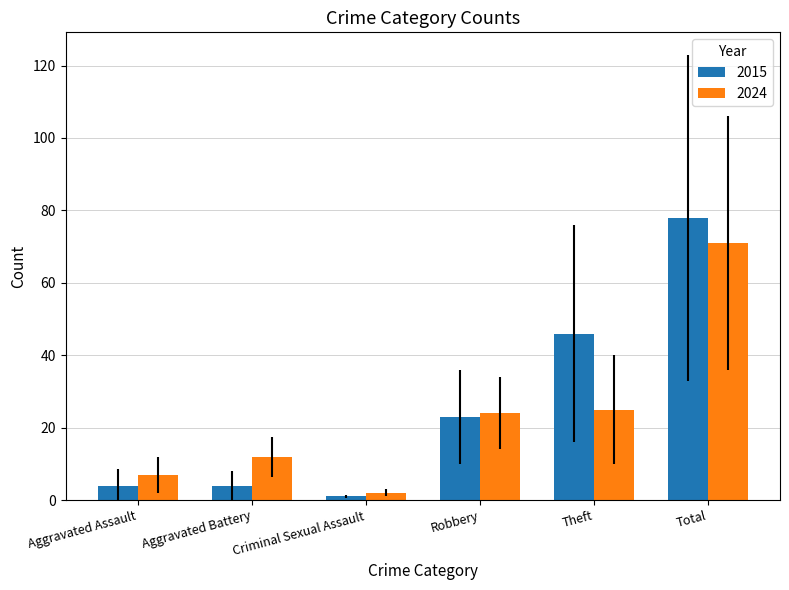

What is the average value of the 2024 series?

24